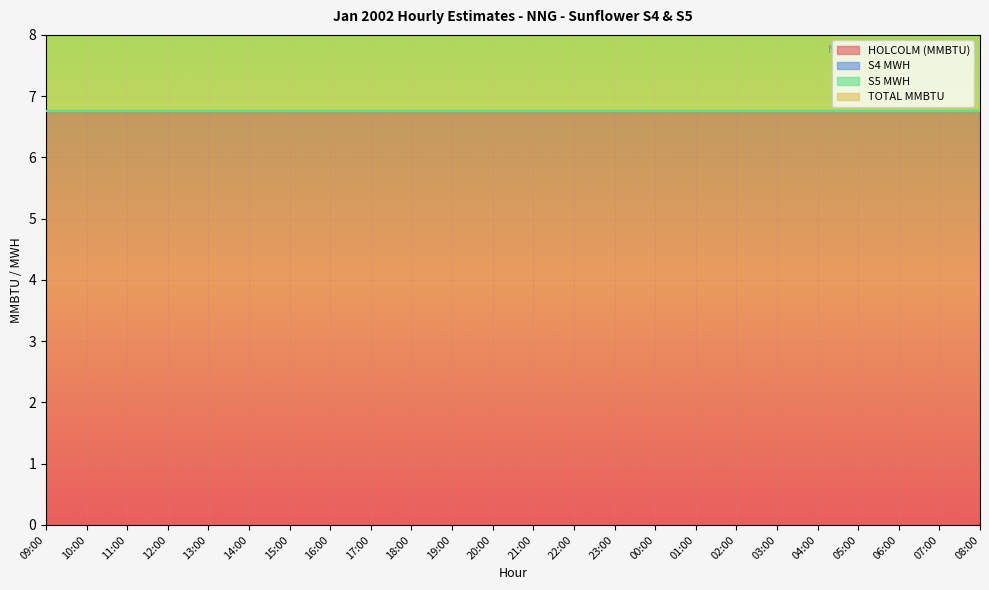

Reading right to left, what are all the values shown in this chart?

HOLCOLM (MMBTU): 08:00=6.8	07:00=6.8	06:00=6.8	05:00=6.8	04:00=6.8	03:00=6.8	02:00=6.8	01:00=6.8	00:00=6.8	23:00=6.8	22:00=6.8	21:00=6.8	20:00=6.8	19:00=6.8	18:00=6.8	17:00=6.8	16:00=6.8	15:00=6.8	14:00=6.8	13:00=6.8	12:00=6.8	11:00=6.8	10:00=6.8	09:00=6.8
S4 MWH: 08:00=0.0	07:00=0.0	06:00=0.0	05:00=0.0	04:00=0.0	03:00=0.0	02:00=0.0	01:00=0.0	00:00=0.0	23:00=0.0	22:00=0.0	21:00=0.0	20:00=0.0	19:00=0.0	18:00=0.0	17:00=0.0	16:00=0.0	15:00=0.0	14:00=0.0	13:00=0.0	12:00=0.0	11:00=0.0	10:00=0.0	09:00=0.0
S5 MWH: 08:00=0.0	07:00=0.0	06:00=0.0	05:00=0.0	04:00=0.0	03:00=0.0	02:00=0.0	01:00=0.0	00:00=0.0	23:00=0.0	22:00=0.0	21:00=0.0	20:00=0.0	19:00=0.0	18:00=0.0	17:00=0.0	16:00=0.0	15:00=0.0	14:00=0.0	13:00=0.0	12:00=0.0	11:00=0.0	10:00=0.0	09:00=0.0
TOTAL MMBTU: 08:00=6.8	07:00=6.8	06:00=6.8	05:00=6.8	04:00=6.8	03:00=6.8	02:00=6.8	01:00=6.8	00:00=6.8	23:00=6.8	22:00=6.8	21:00=6.8	20:00=6.8	19:00=6.8	18:00=6.8	17:00=6.8	16:00=6.8	15:00=6.8	14:00=6.8	13:00=6.8	12:00=6.8	11:00=6.8	10:00=6.8	09:00=6.8